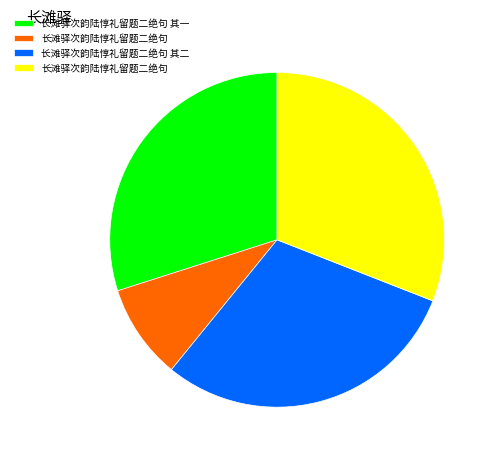

Is there any slice that represents more than half of the pie?

No